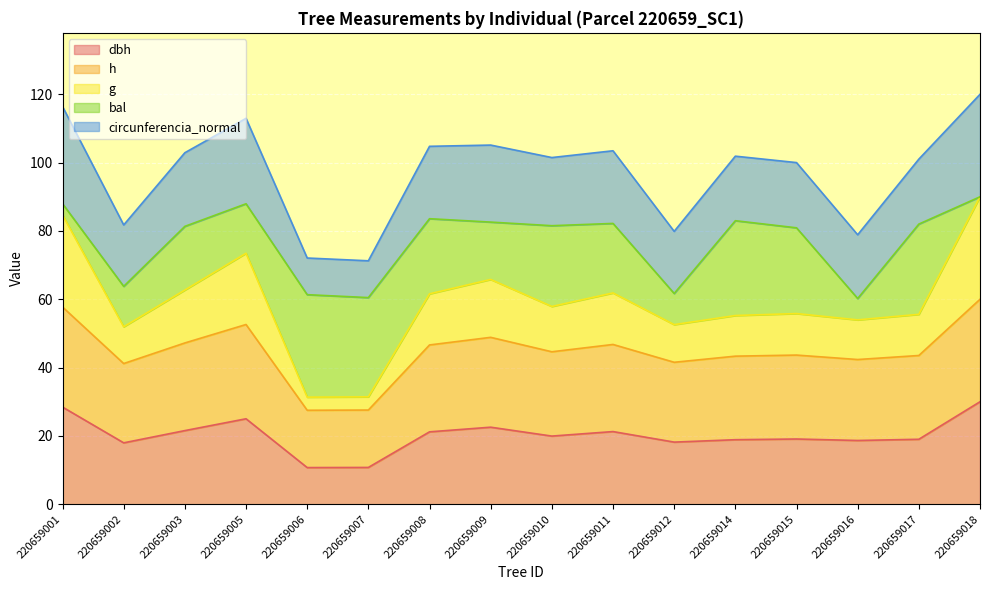

What is the total value across all series at 220659018?

120.0